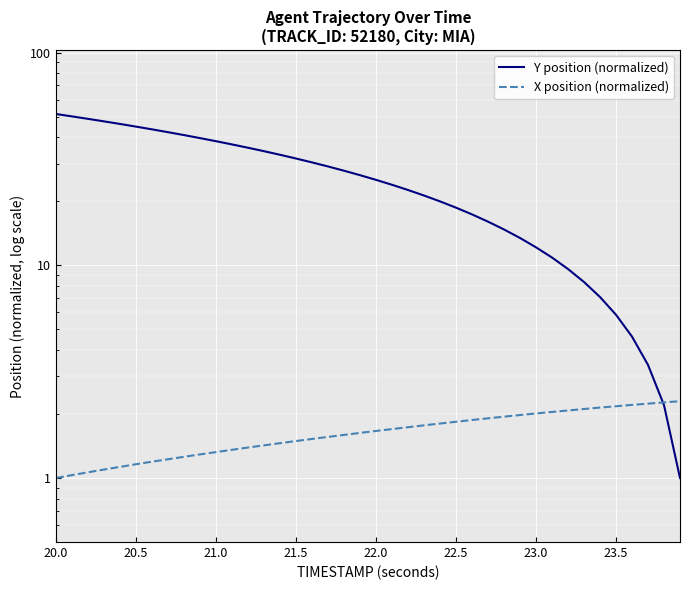

How many times do X position (normalized) and Y position (normalized) cross each other?

1